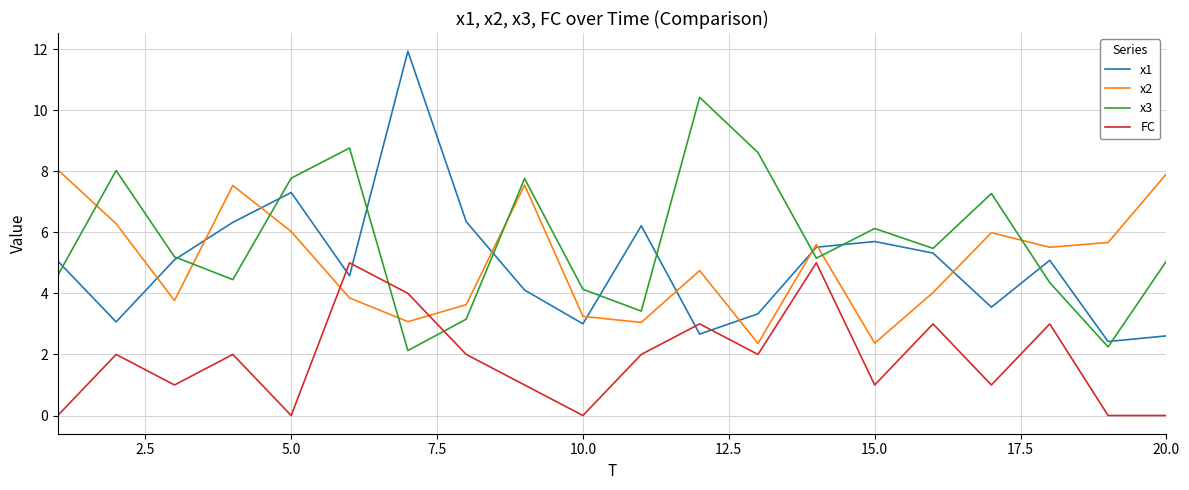

How many interior local valleys does the x1 series have?

6